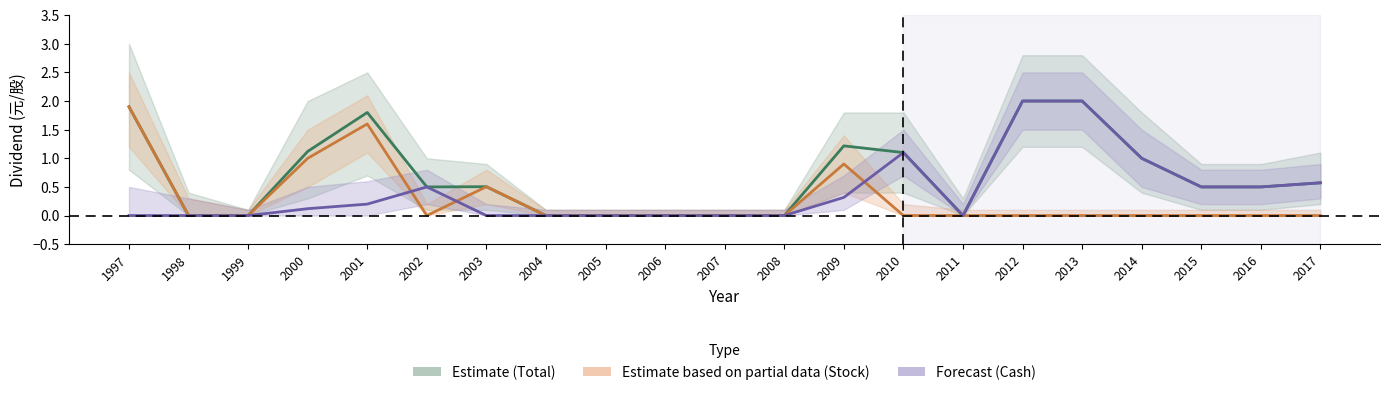

Rank the categories by Estimate based on partial data (Stock Dividend) value from highest to lowest.

1997, 2001, 2000, 2009, 2003, 1998, 1999, 2002, 2004, 2005, 2006, 2007, 2008, 2010, 2011, 2012, 2013, 2014, 2015, 2016, 2017